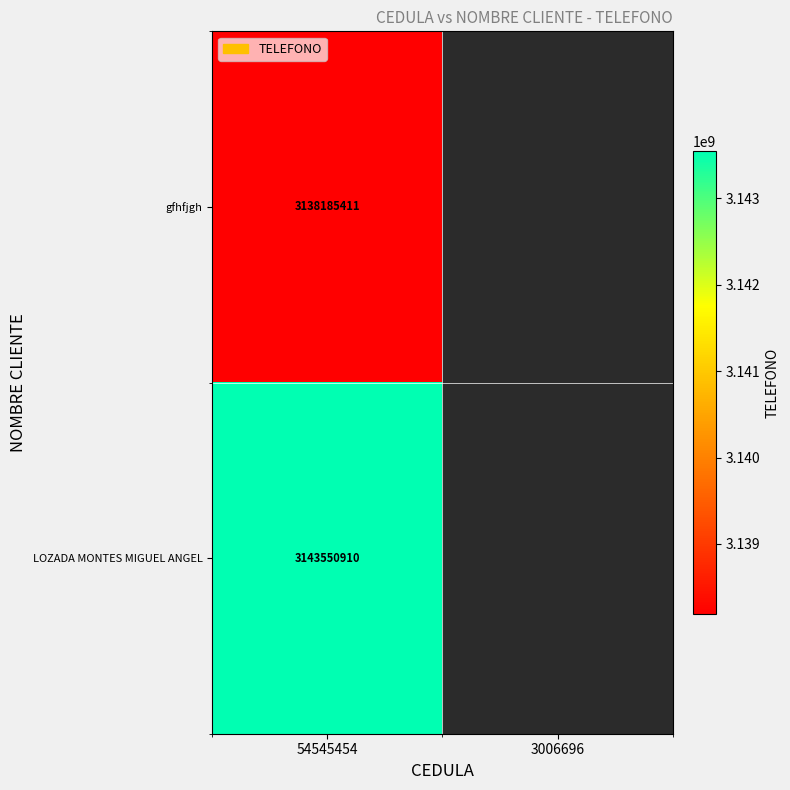

How many series are shown in this chart?

2